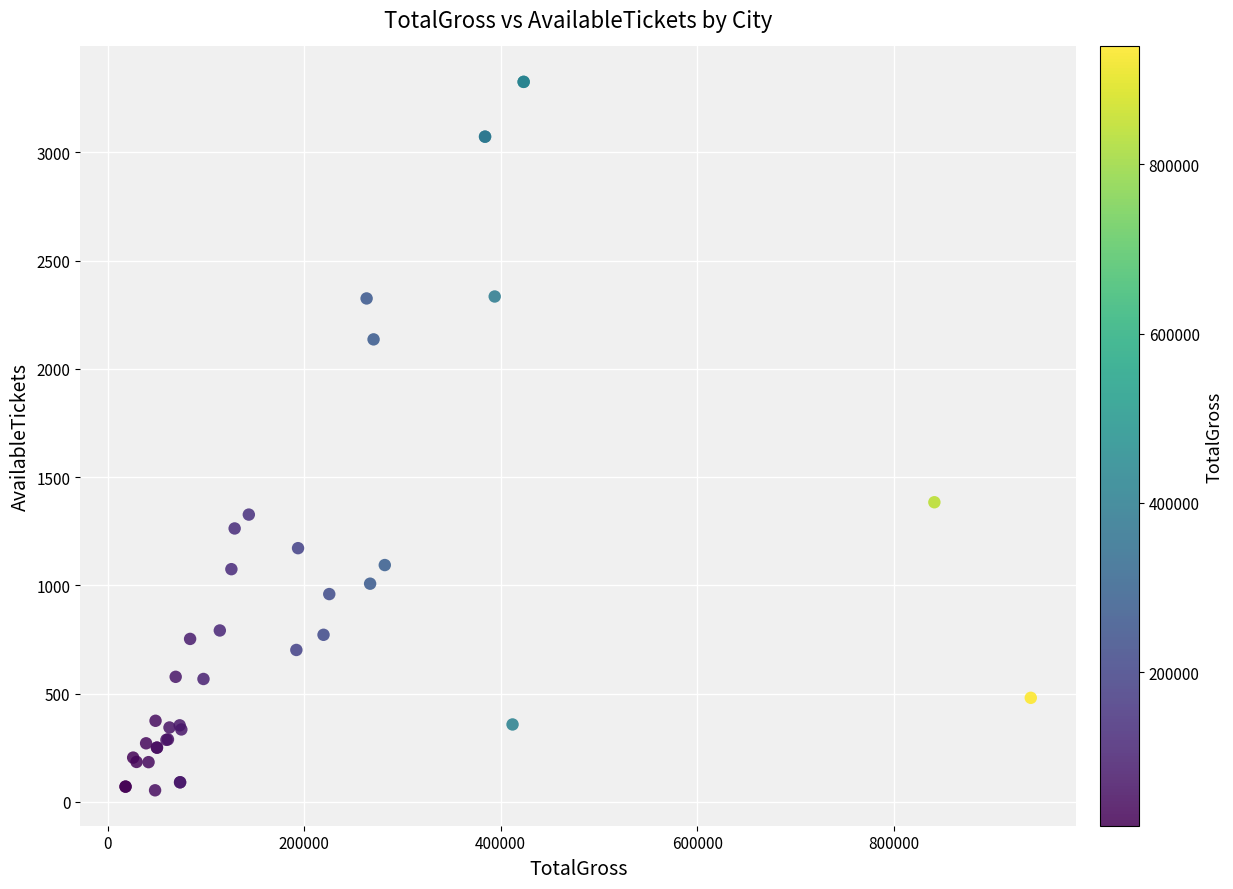

What Y value in the scatter plot is closest to 1689?

1384